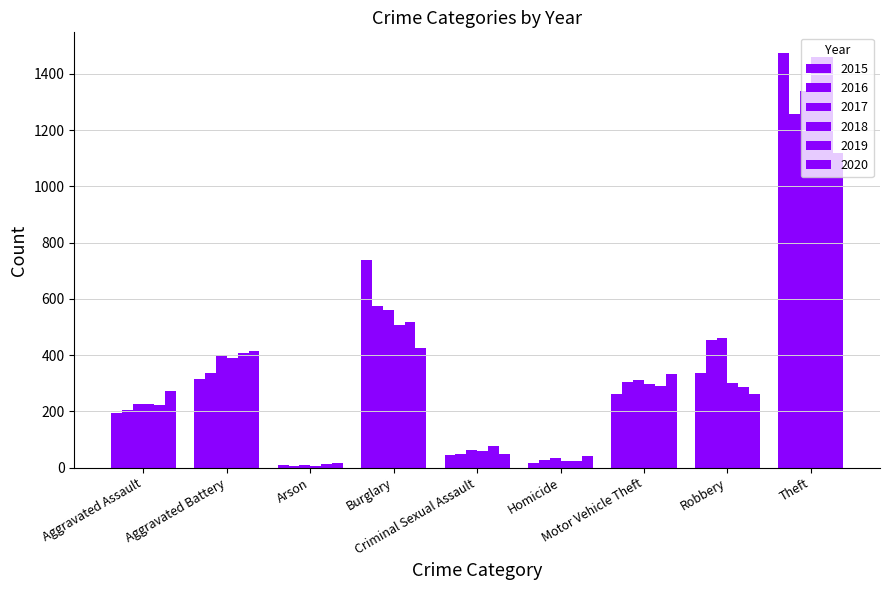

How many bars are there in each group?

6